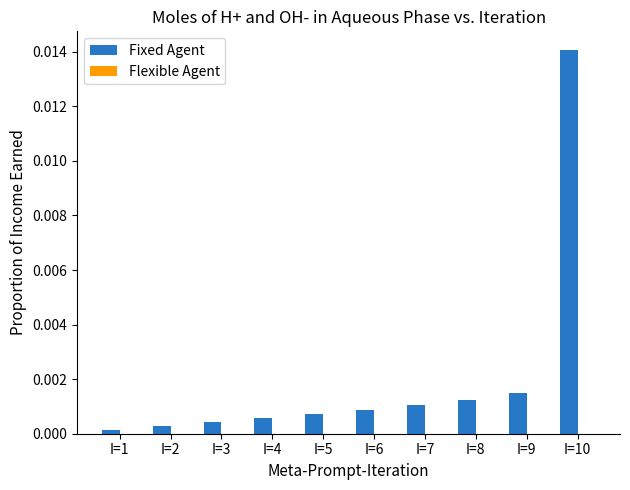

Which series has the largest total across all categories?

Fixed Agent